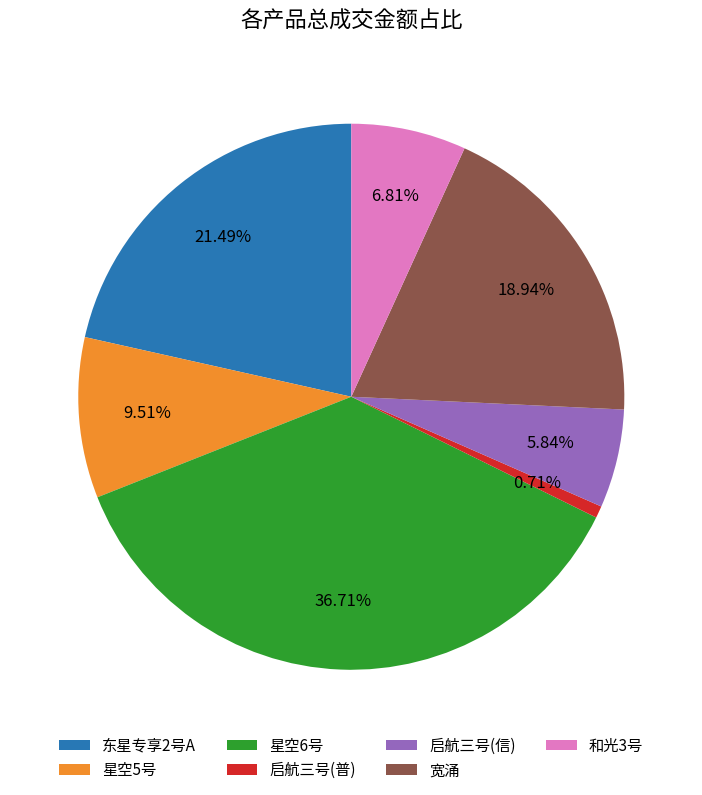

To the nearest percent, what is the difference between the largest and smallest slice percentages?

36%